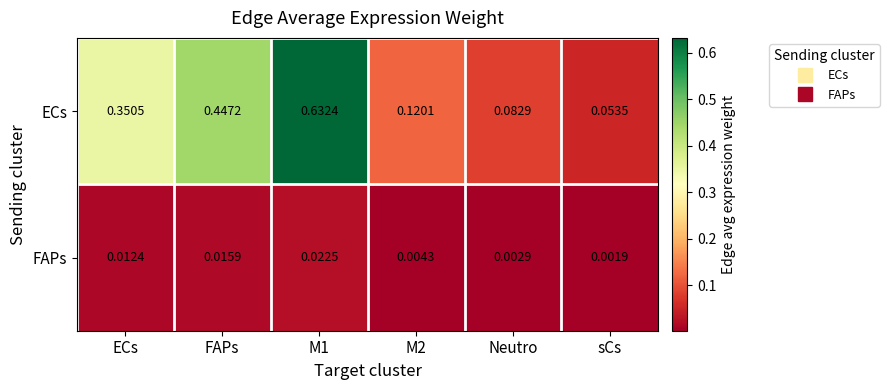

Which label corresponds to the largest value in the chart?

M1